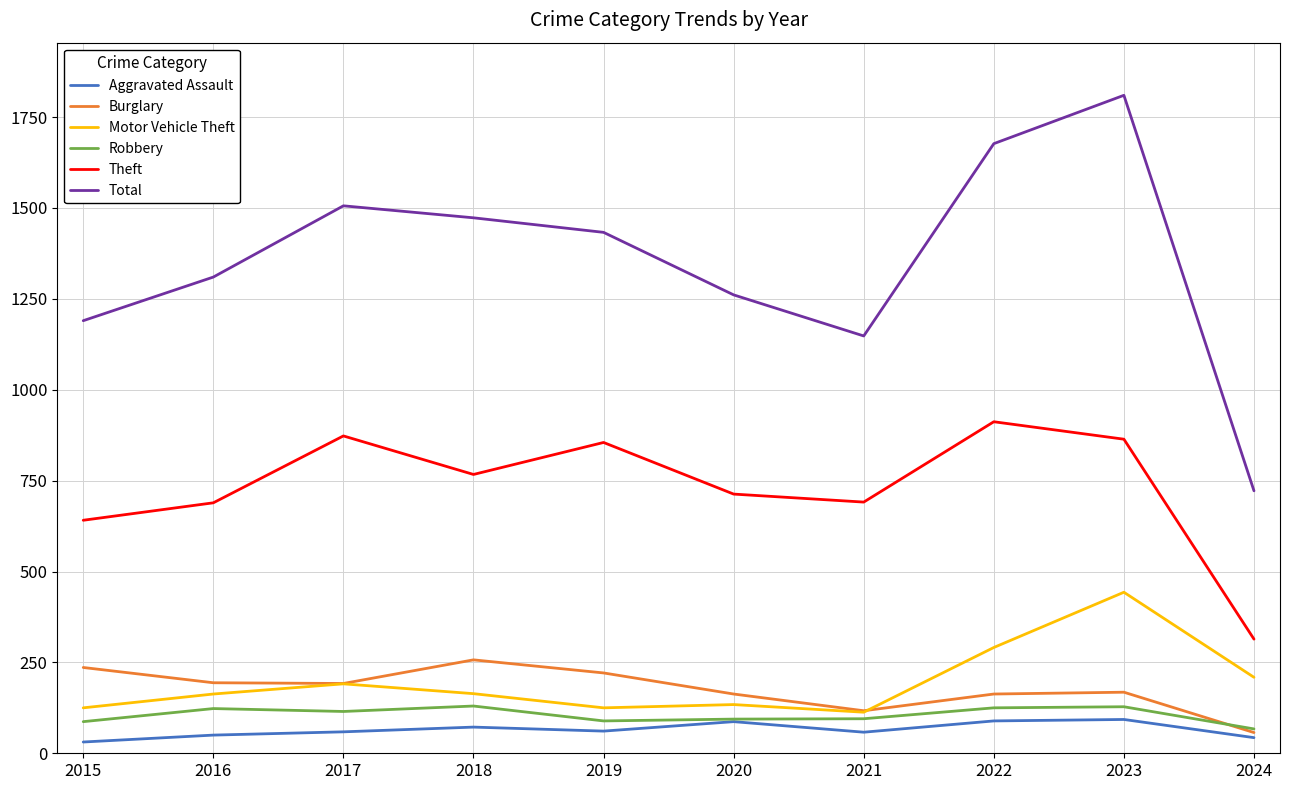

Is it true that Total equals 2553 at 2019?

False